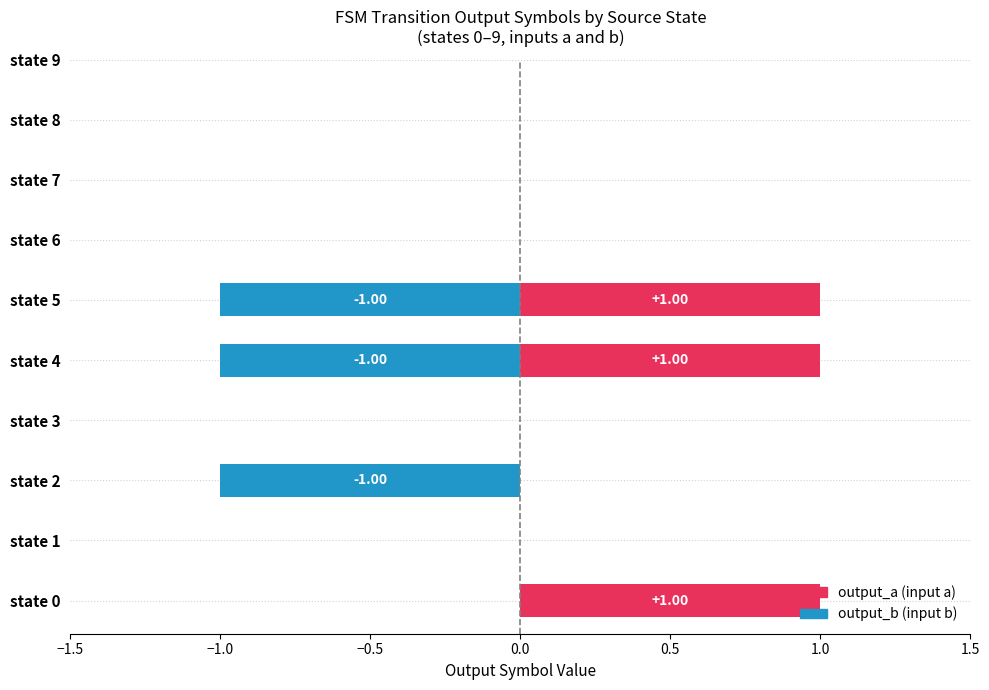

Is the value of output_symbol_b at state 1 greater than the value of output_symbol_a at state 1?

No